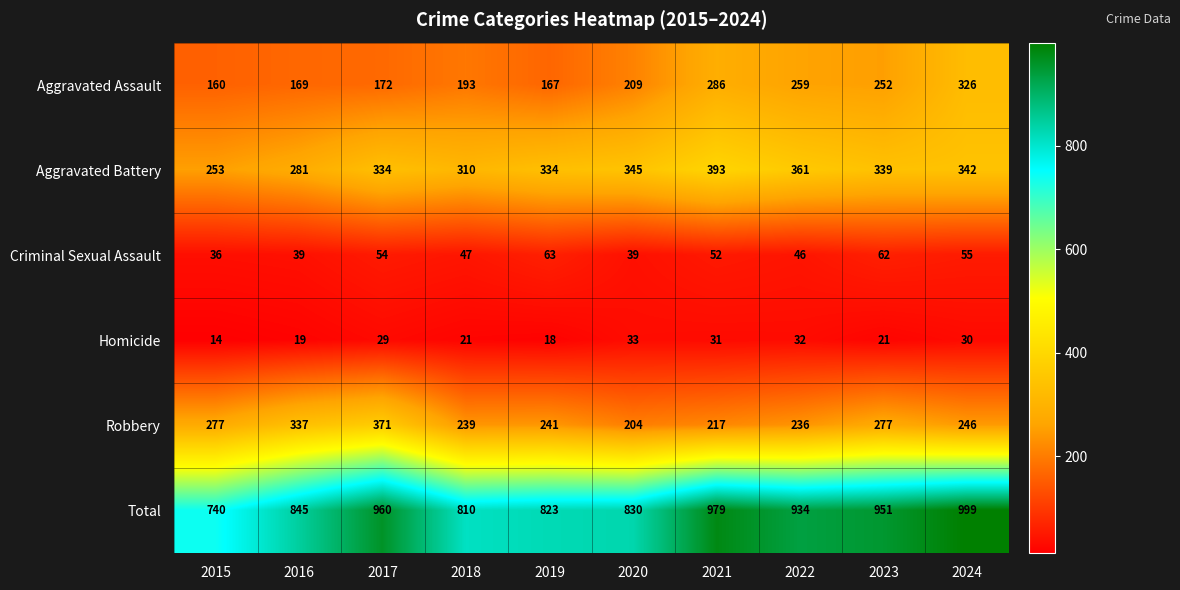

What is the difference between the highest and lowest values at 2024?

969